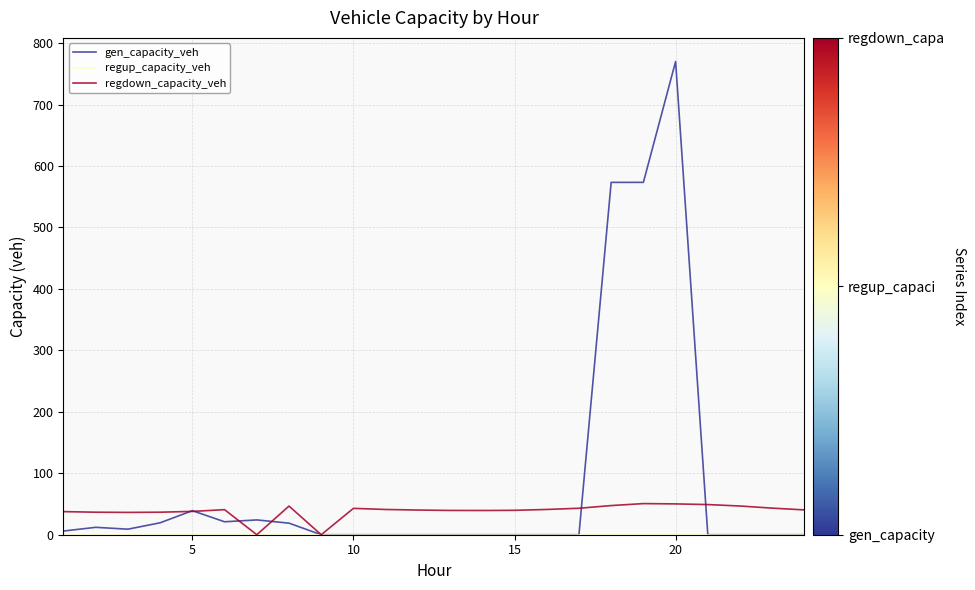

Which series has the largest total across all categories?

gen_capacity_veh